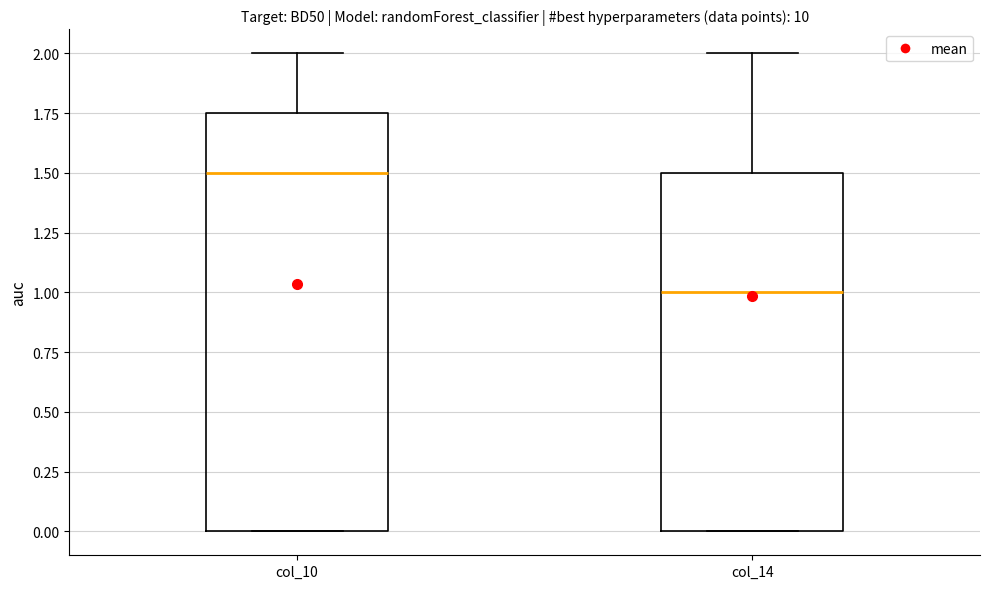

Which box's median line is the lowest?

col_14